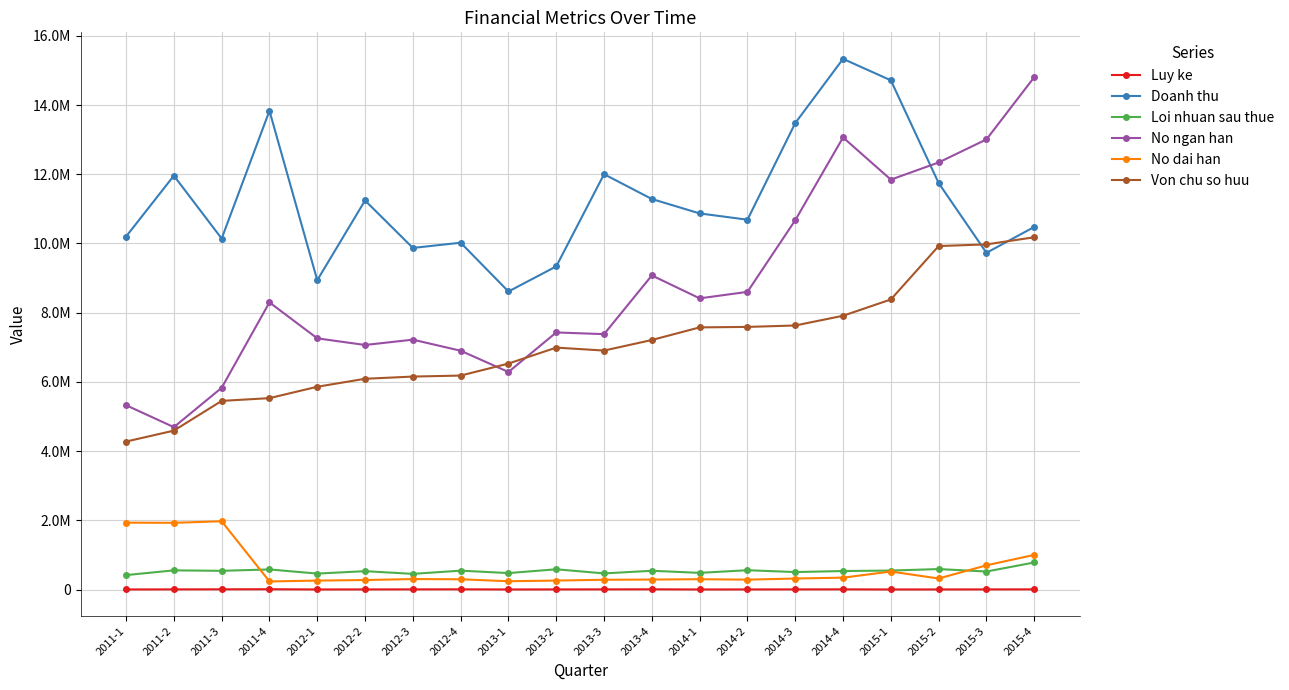

Reading left to right, list all the values displayed in this chart.

Luy ke: 1534	3682	5746	7905	1577	2788	4023	5665	1309	2934	4134	5858	1314	2295	3426	4736	1235	2224	3202	4369
Doanh thu: 10199095	11957515	10140718	13832026	8937351	11241325	9869741	10020774	8611039	9336561	12000599	11283426	10867321	10685411	13477214	15333191	14713020	11744376	9728980	10476293
Loi nhuan sau thue: 416327	553046	539532	579689	460416	529497	451929	544580	474680	584298	465109	541223	480953	557458	503721	533636	547348	590509	519226	780721
No ngan han: 5325113	4691588	5828270	8296037	7257525	7065492	7219369	6899105	6285132	7428090	7378687	9075738	8412878	8600723	10670683	13062886	11843484	12339405	13006055	14804950
No dai han: 1932199	1926609	1972028	232691	257819	273699	301524	295419	238864	258121	281432	287339	297241	284480	317176	342335	519083	317988	698935	1000017
Von chu so huu: 4274841	4590718	5450139	5529646	5858497	6089282	6152706	6181640	6528837	6989817	6904108	7209655	7574002	7587817	7628831	7909989	8380860	9924212	9972170	10178236